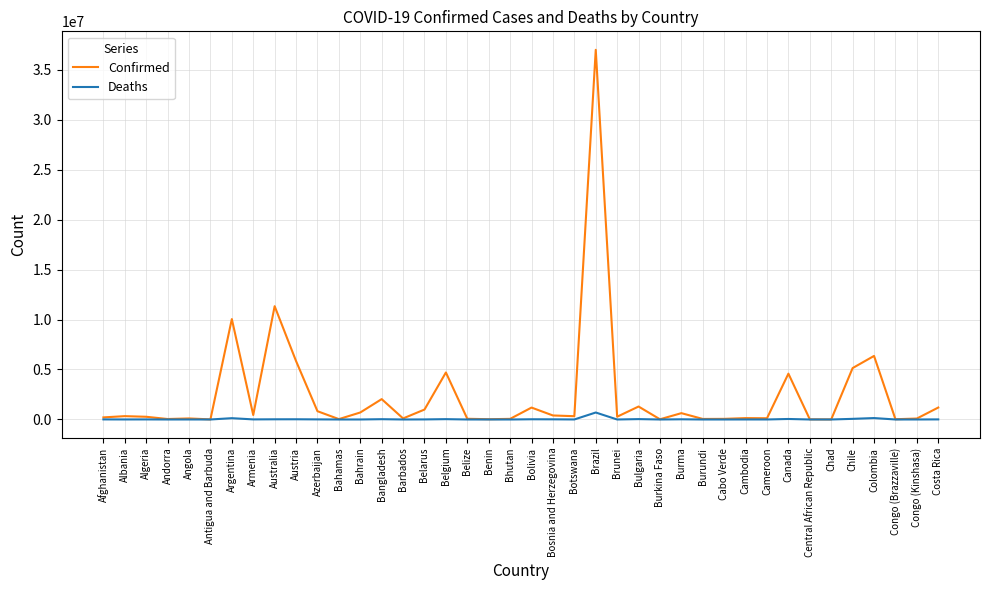

Which series has the largest total across all categories?

Confirmed